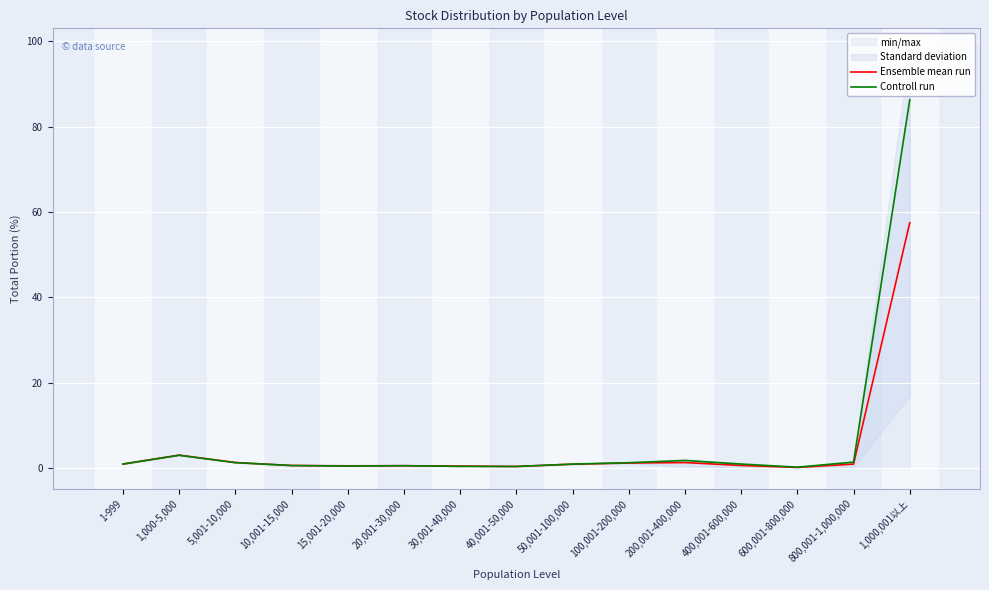

True or false: Controll run has more than 1 points higher than both neighbors.

True